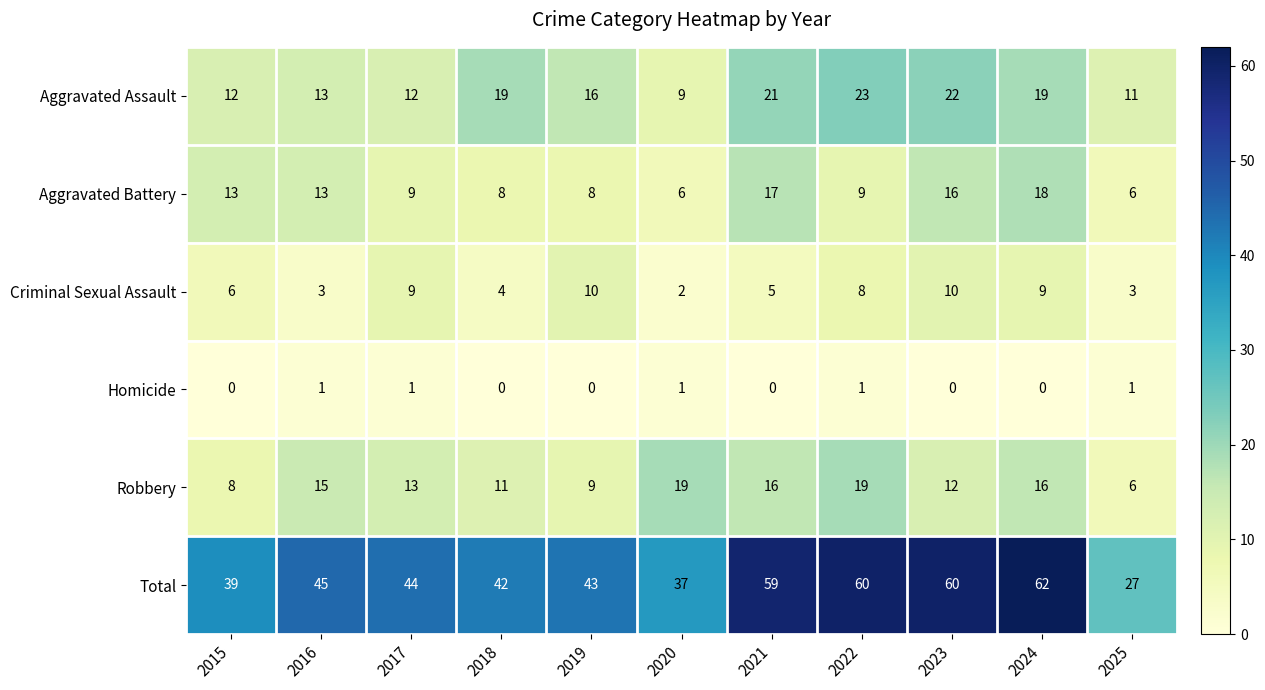

The value of Criminal Sexual Assault at 2022 is 13. True or false?

False